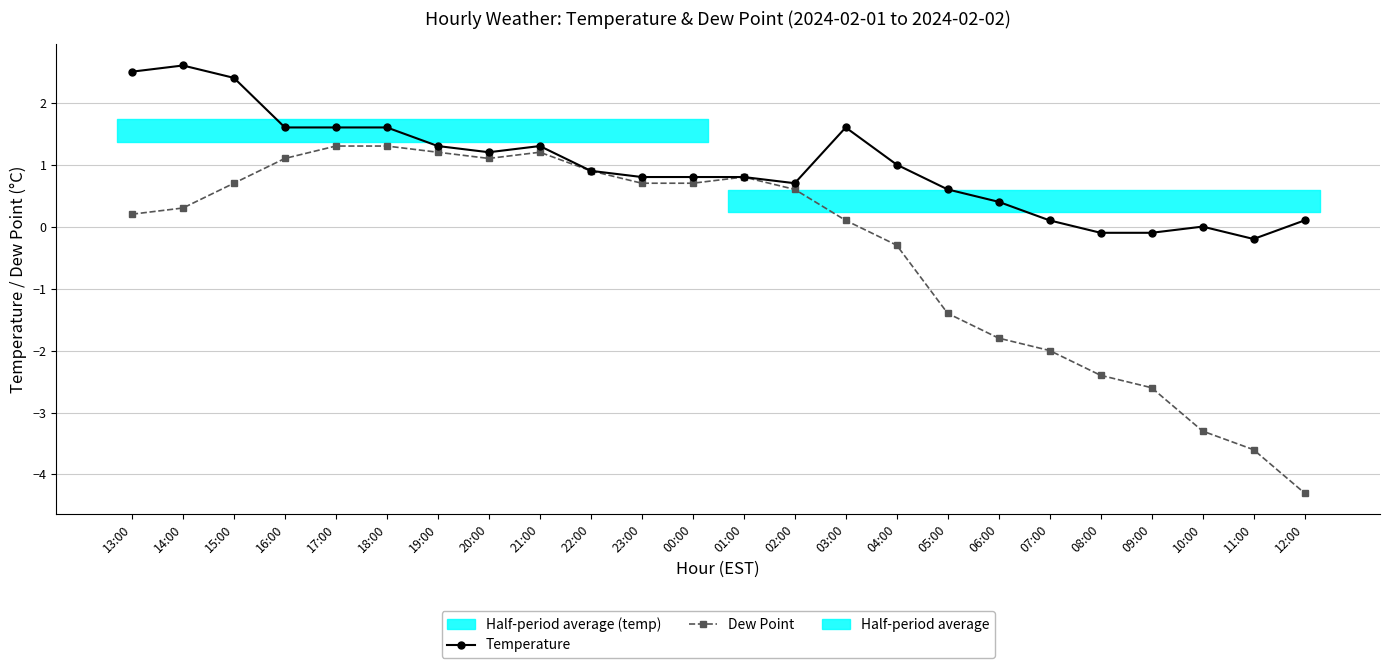

What is the label of the 14th point from the right?

23:00